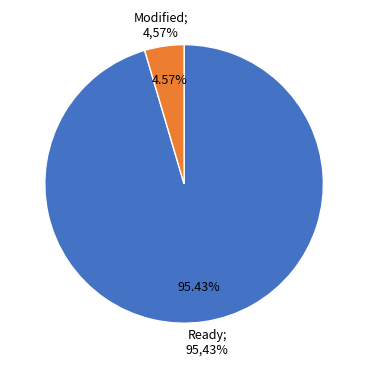

Between Ready and Modified, which is larger?

Ready